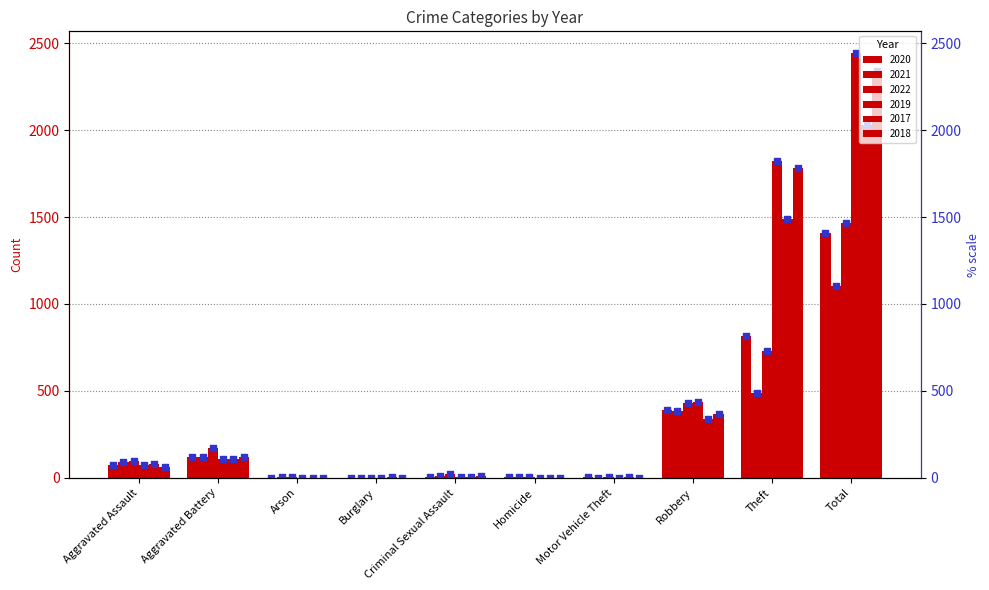

Which series has the widest spread of Y values?

2019